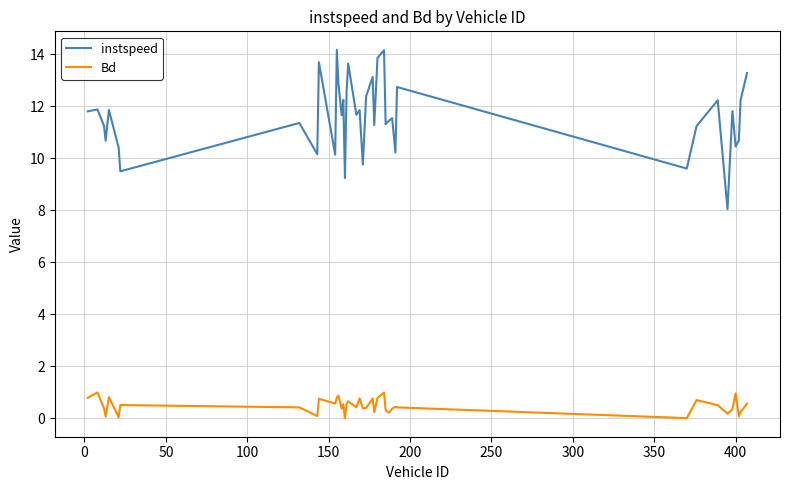

What is the greatest value displayed?

14.2